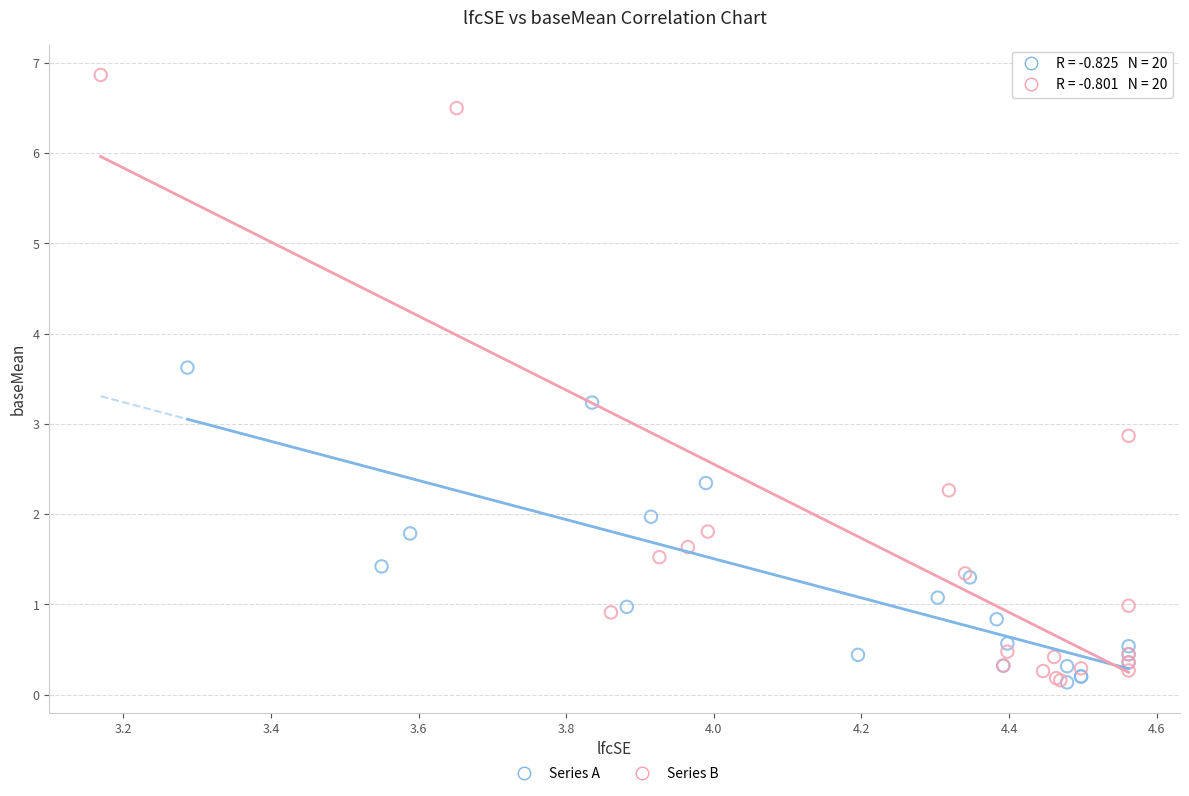

Which series reaches the maximum Y coordinate?

Series B